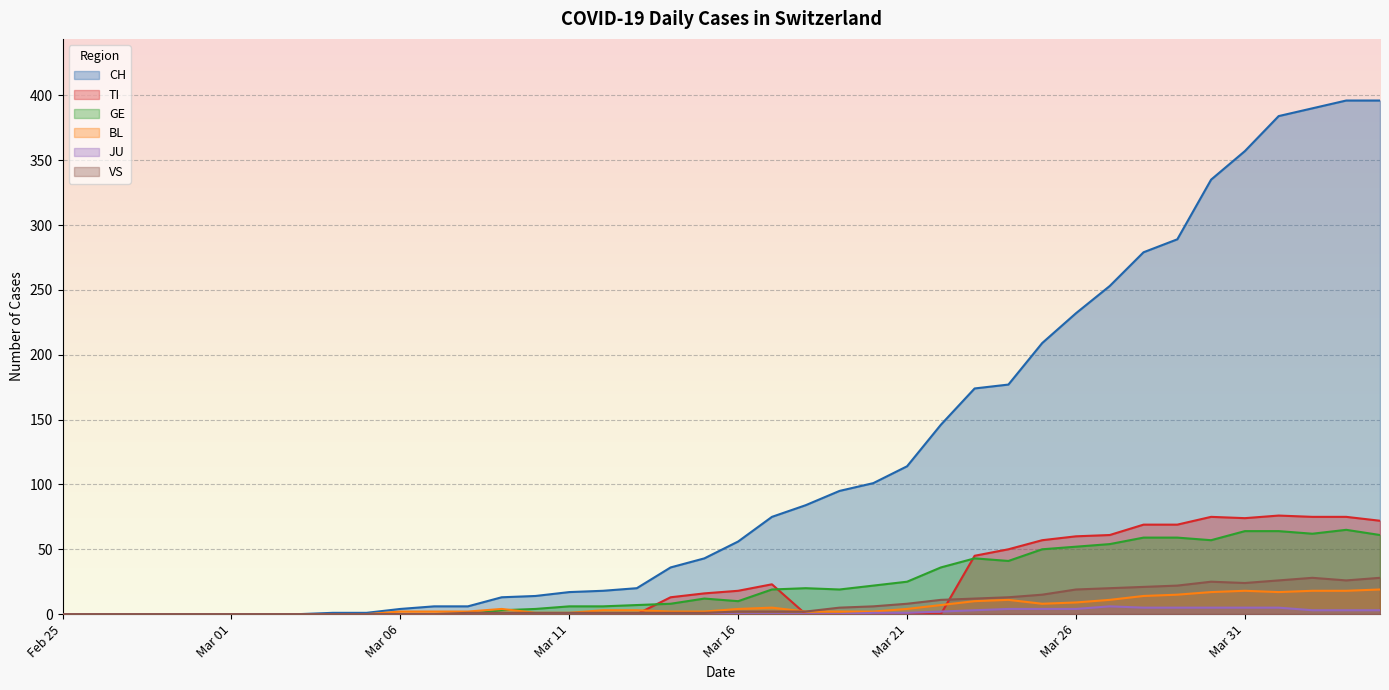

What is the average value of the JU series?

1